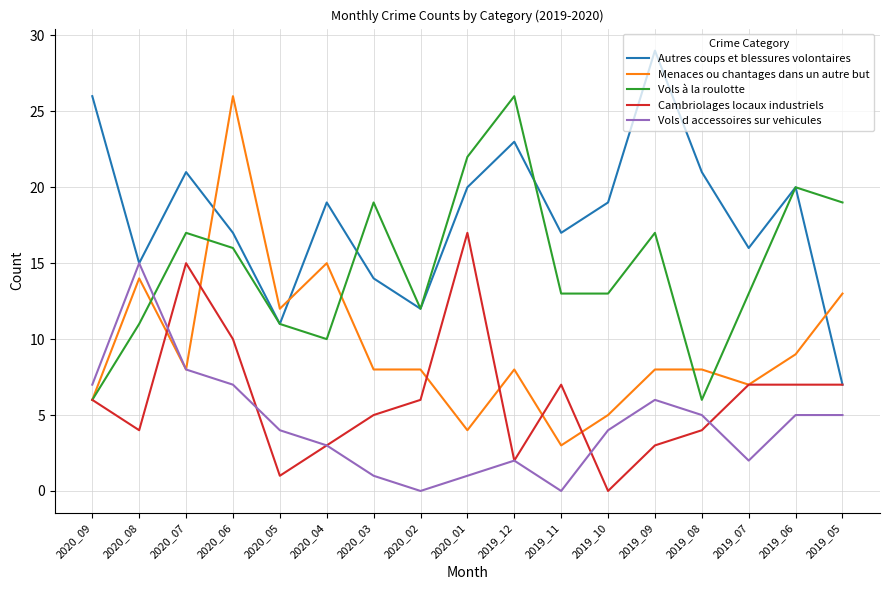

Reading left to right, extract all data points from this chart.

Autres coups et blessures volontaires: 26	15	21	17	11	19	14	12	20	23	17	19	29	21	16	20	7
Menaces ou chantages dans un autre but: 6	14	8	26	12	15	8	8	4	8	3	5	8	8	7	9	13
Vols à la roulotte: 6	11	17	16	11	10	19	12	22	26	13	13	17	6	13	20	19
Cambriolages locaux industriels: 6	4	15	10	1	3	5	6	17	2	7	0	3	4	7	7	7
Vols d accessoires sur vehicules: 7	15	8	7	4	3	1	0	1	2	0	4	6	5	2	5	5